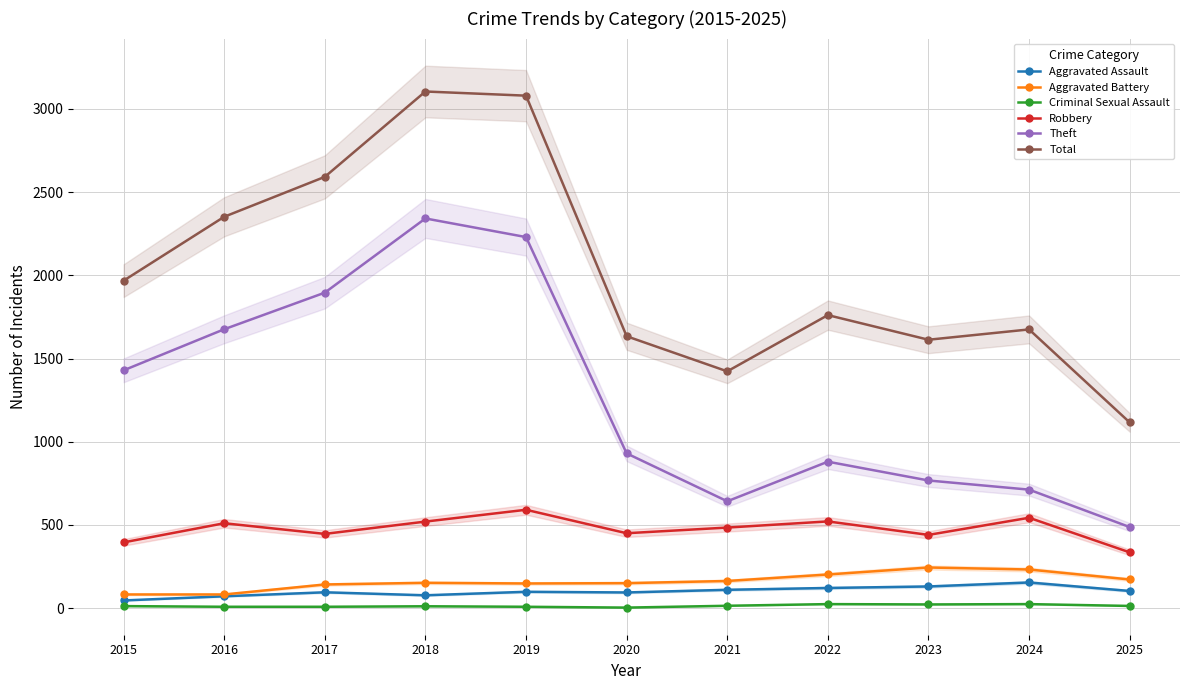

What is the difference between the second highest and second lowest values in the Robbery series?

148